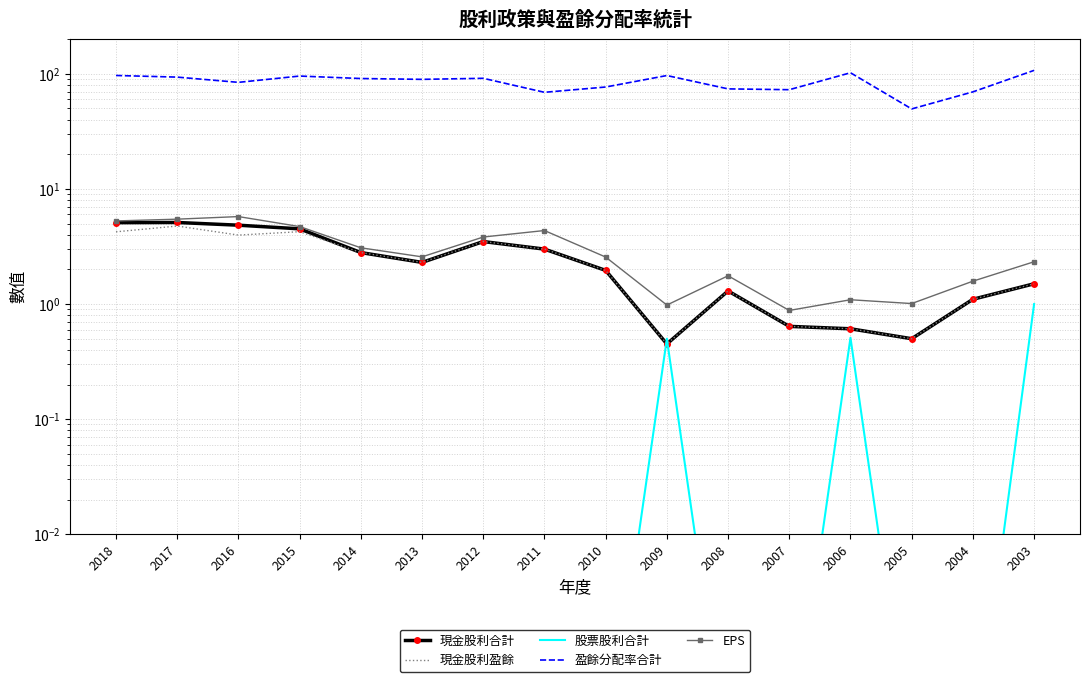

What is the difference between the highest and lowest values at 2007?

72.7